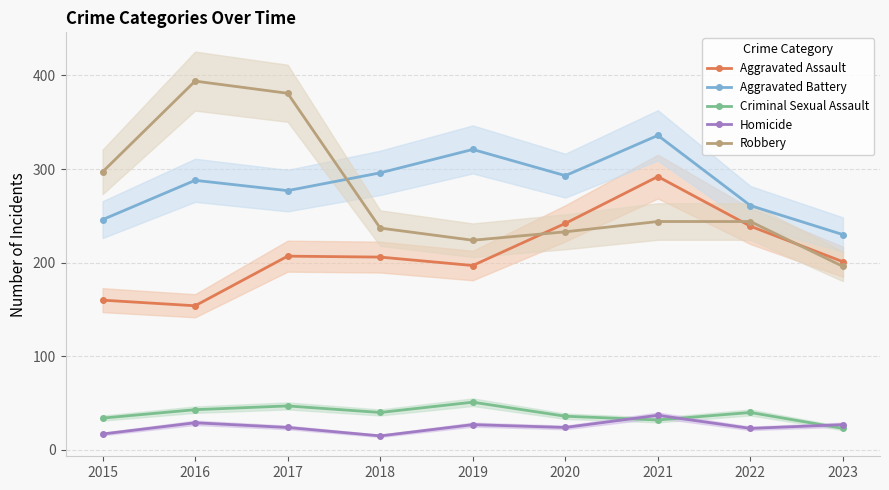

What is the value of the Robbery point at the 7th from the left?

244